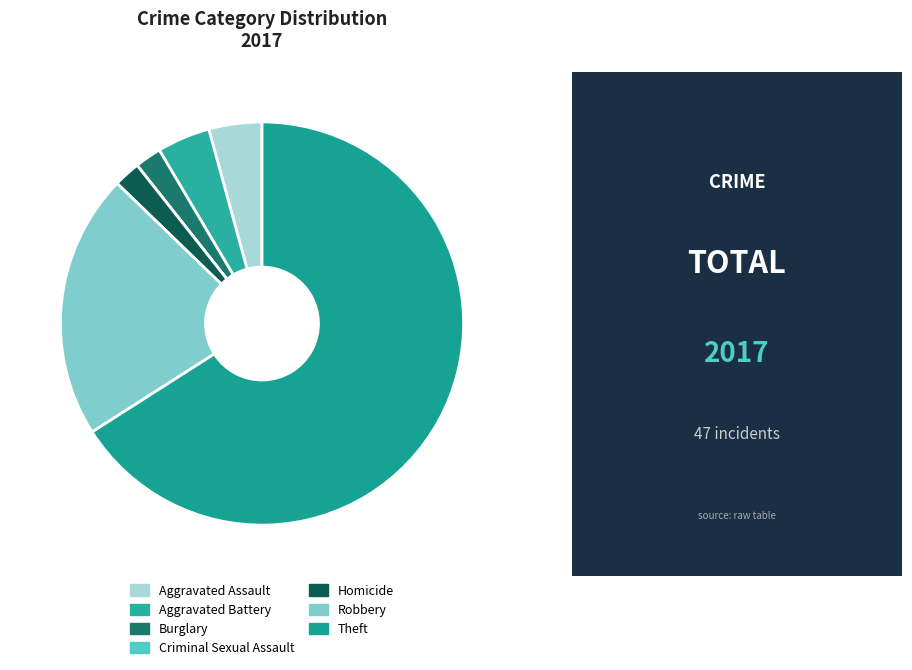

Which slice is the smallest?

Criminal Sexual Assault